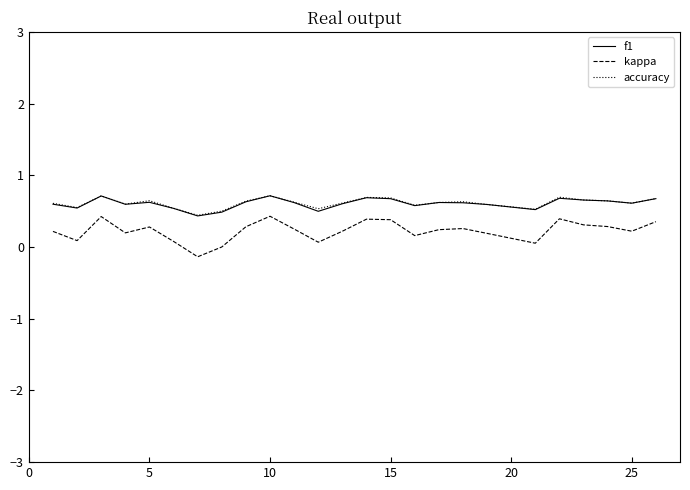

What are all the series names shown in the legend?

f1, kappa, accuracy